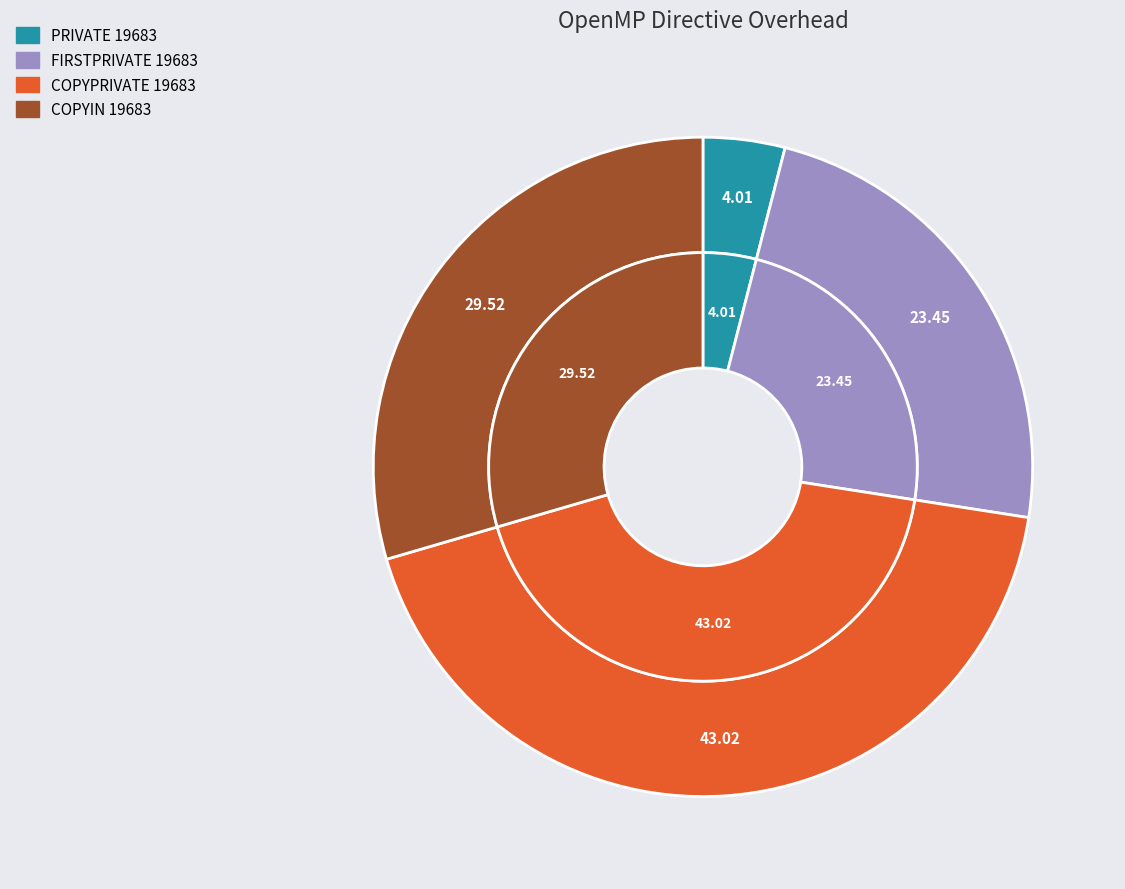

Does COPYPRIVATE 19683 represent more than half of the total?

No